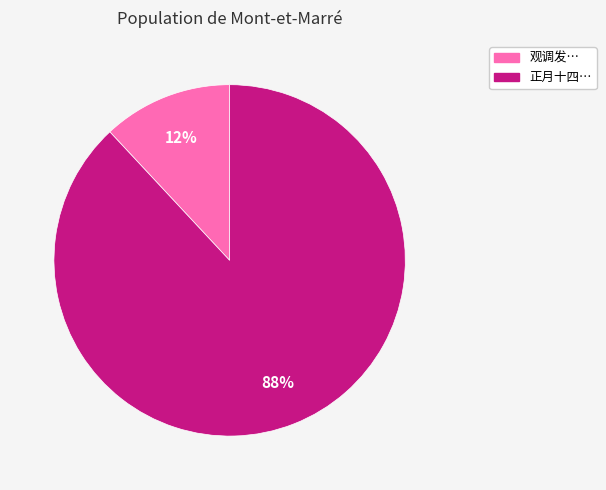

To the nearest percent, what is the difference between the largest and smallest slice percentages?

76%